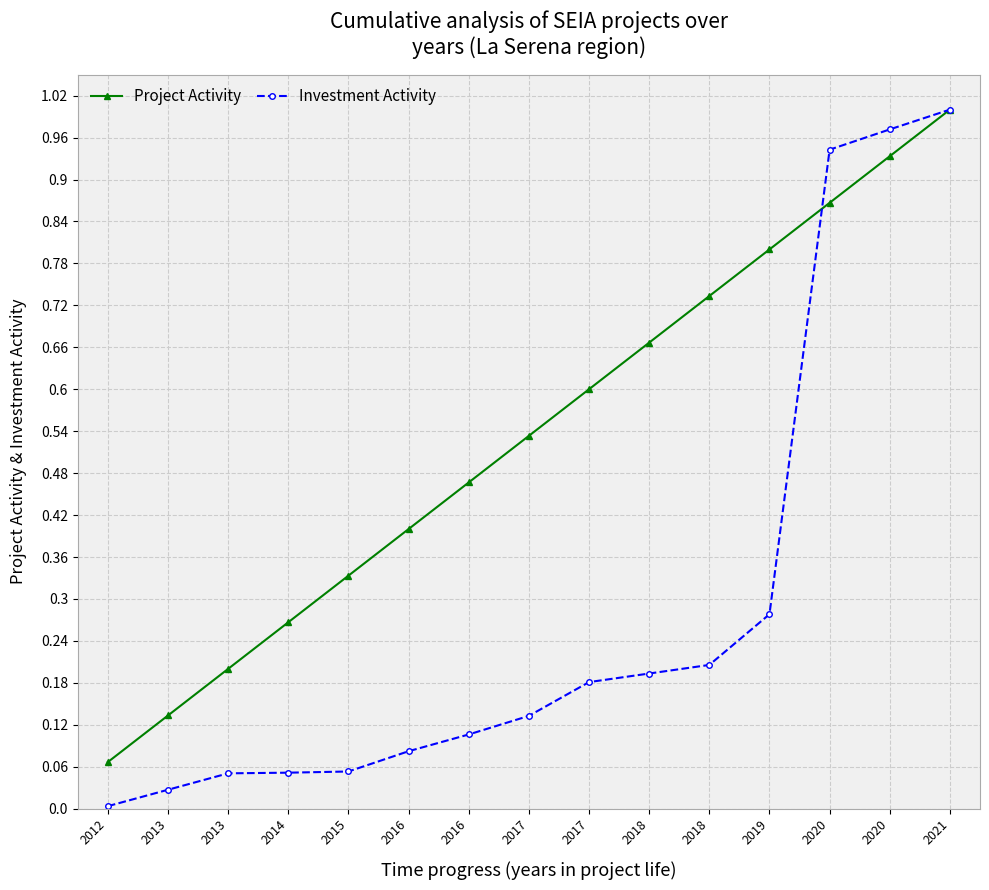

True or false: Project Activity and Investment Activity cross at least once.

True